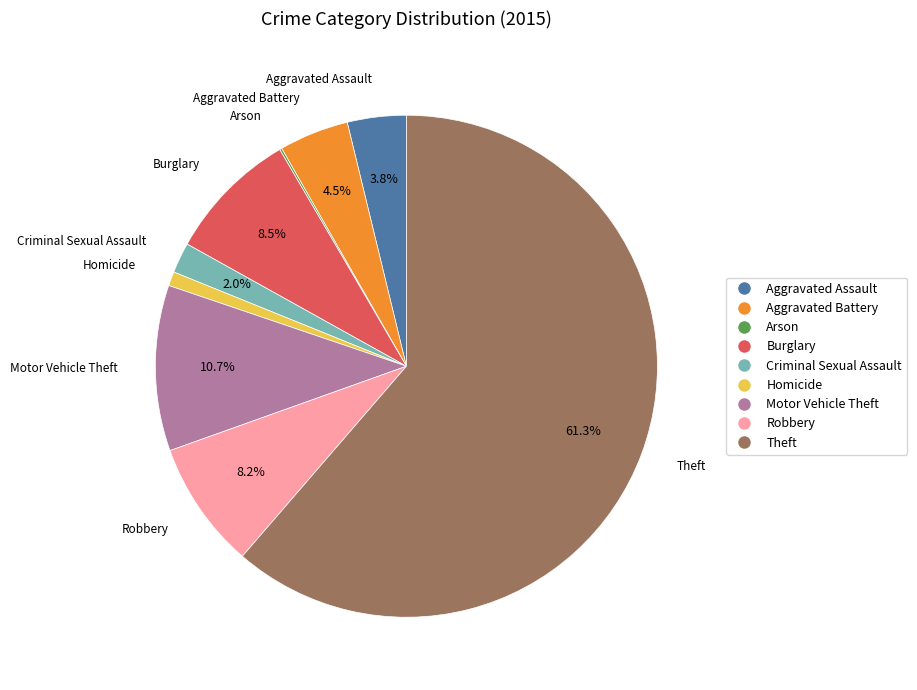

Which category has the biggest portion of the pie?

Theft